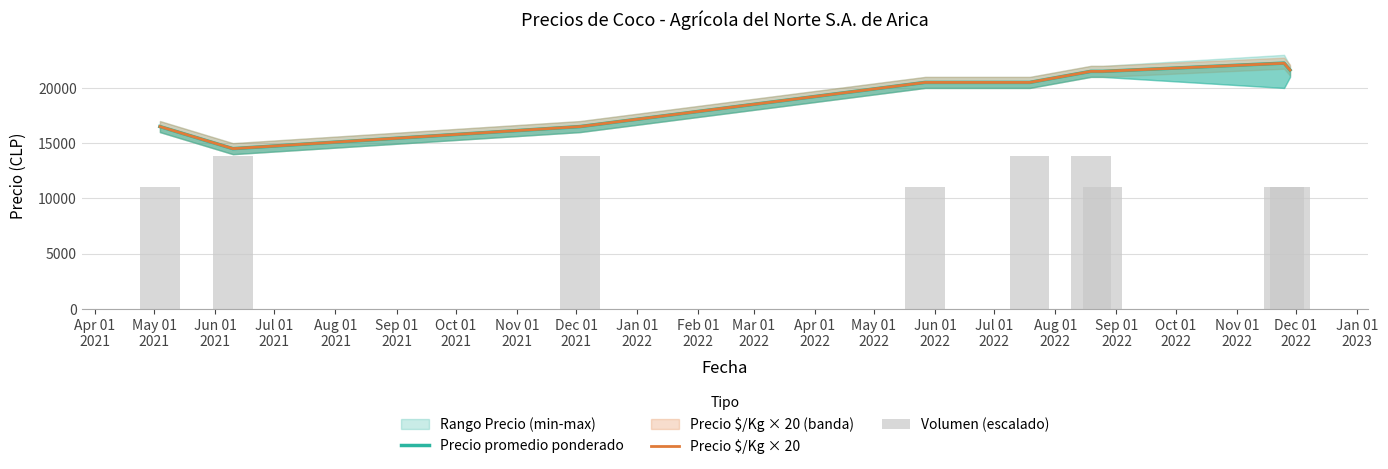

What is the minimum value for Precio $/Kg × 20?

14500